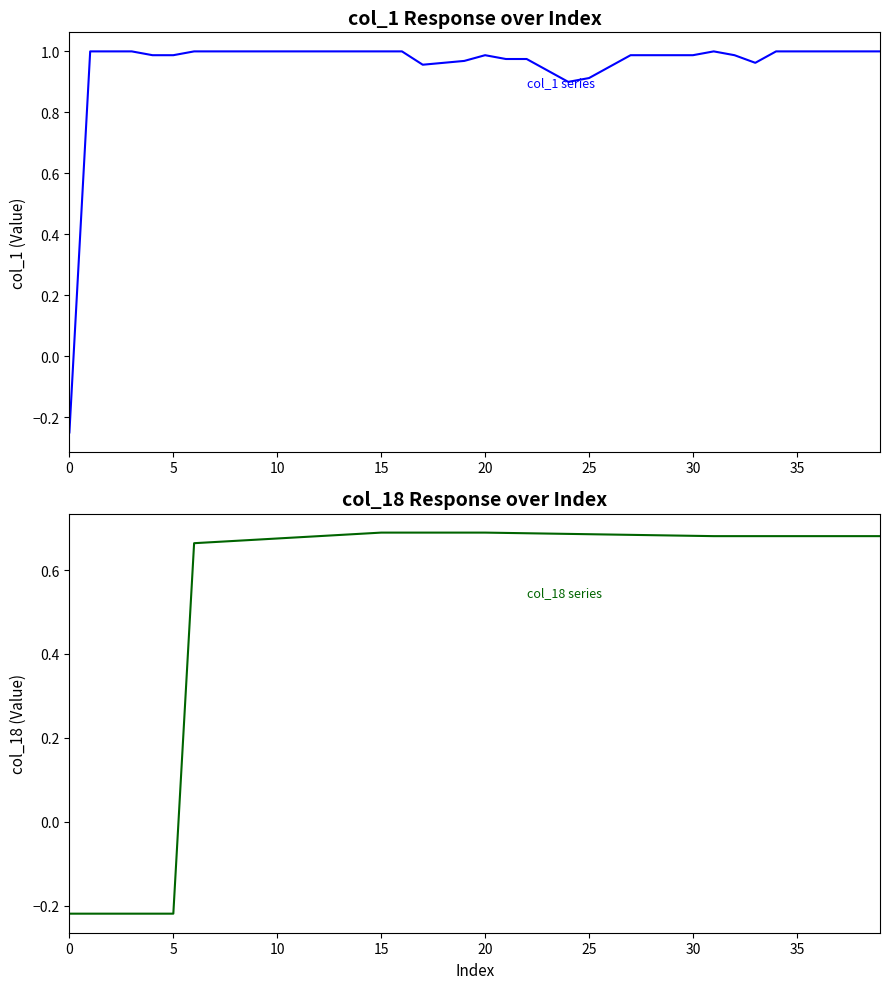

How many values in the col_18 series exceed 0?

34